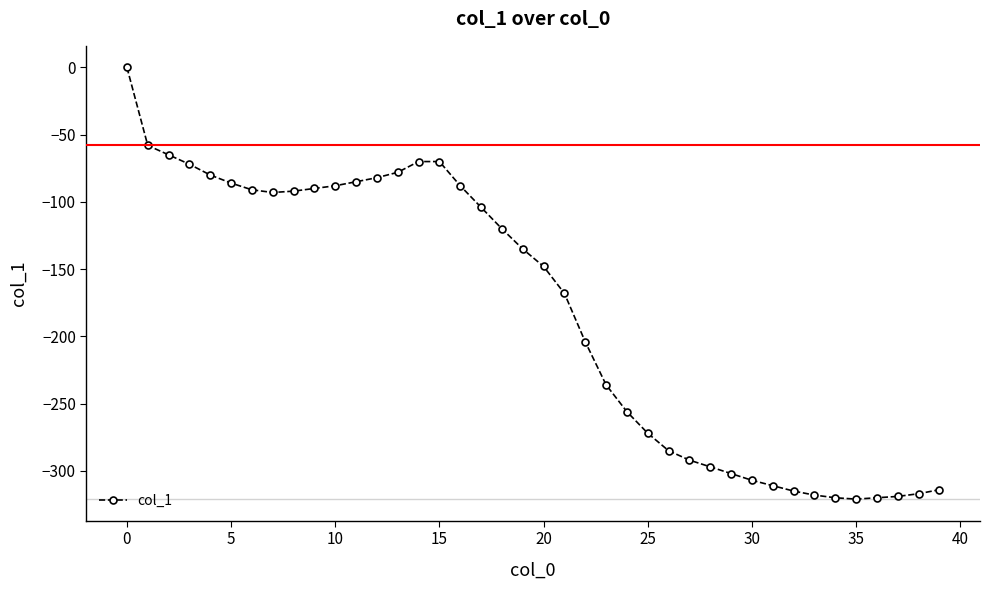

What is the smallest value displayed?

-321